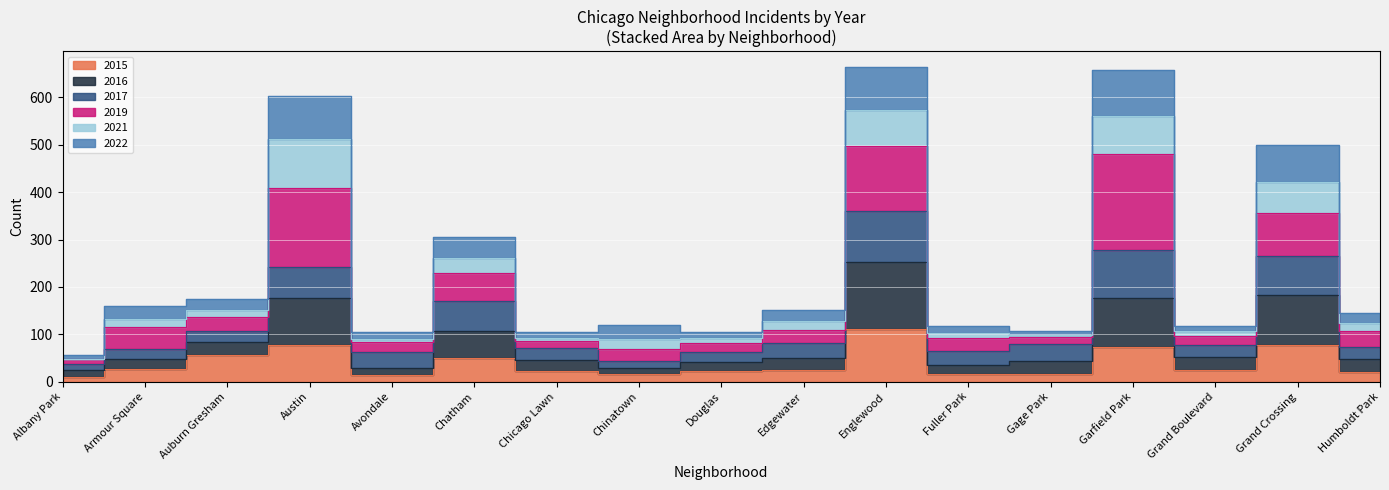

What is the difference between the maximum and minimum values in the 2015 series?

101